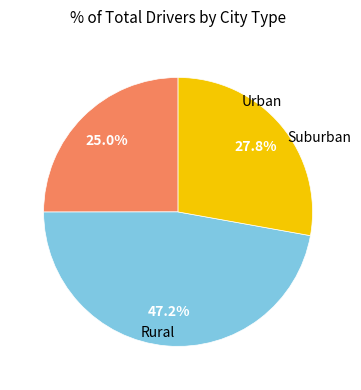

Is there any slice that represents more than half of the pie?

No